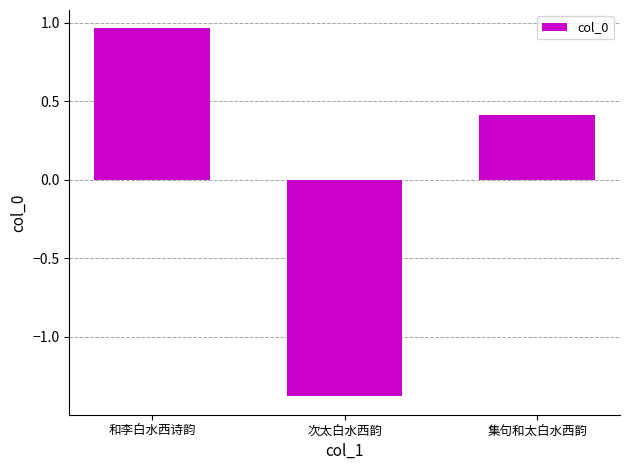

How many bars are there in total?

3